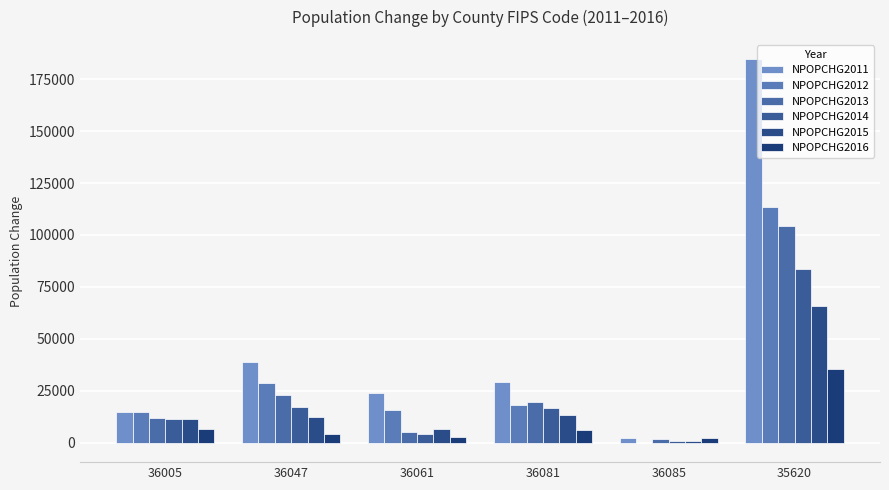

What is the value of the NPOPCHG2016 bar at the 5th from the left?

2046